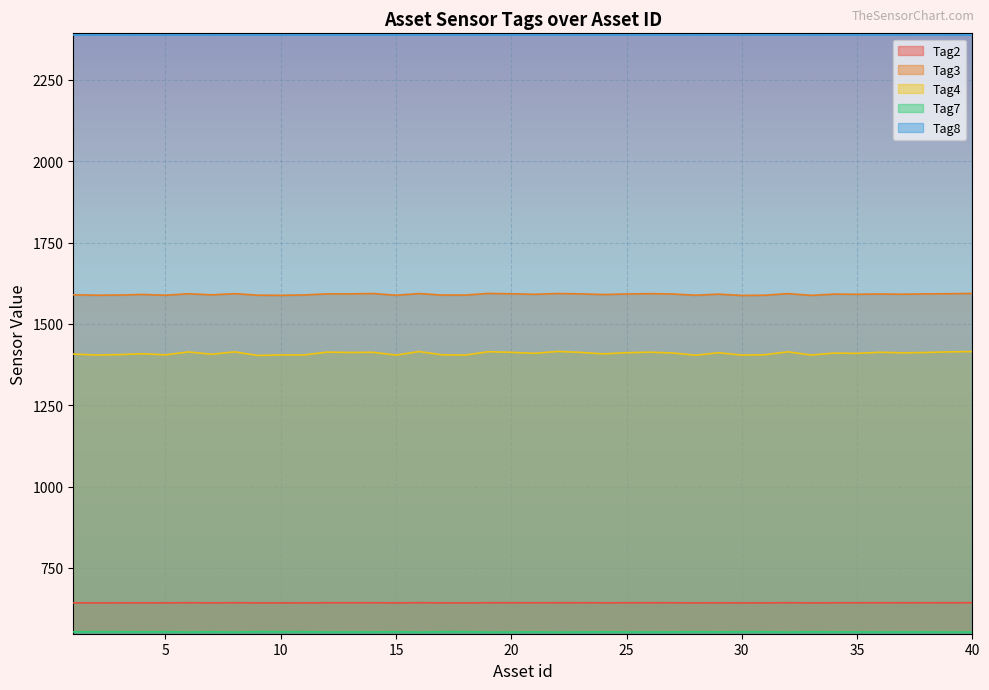

Reading left to right, transcribe all the data shown in this chart.

Tag2: 1=642.6	2=642.4	3=642.5	4=642.7	5=642.5	6=642.9	7=642.6	8=642.9	9=642.4	10=642.5	11=642.5	12=642.9	13=642.8	14=642.9	15=642.5	16=643.0	17=642.5	18=642.4	19=643.0	20=642.9	21=642.7	22=642.9	23=642.9	24=642.7	25=642.8	26=642.9	27=642.8	28=642.4	29=642.8	30=642.4	31=642.5	32=643.0	33=642.4	34=642.8	35=642.7	36=642.9	37=642.8	38=642.9	39=643.0	40=643.0
Tag3: 1=1589.5	2=1588.2	3=1588.7	4=1590.6	5=1588.2	6=1592.7	7=1589.3	8=1593.0	9=1588.3	10=1587.9	11=1588.9	12=1592.3	13=1592.3	14=1593.4	15=1588.1	16=1593.3	17=1588.7	18=1588.7	19=1593.8	20=1592.6	21=1591.1	22=1593.4	23=1592.4	24=1590.3	25=1592.0	26=1593.0	27=1592.0	28=1588.1	29=1591.5	30=1587.5	31=1588.3	32=1593.2	33=1587.8	34=1591.6	35=1591.1	36=1592.0	37=1591.2	38=1592.3	39=1592.8	40=1593.9
Tag4: 1=1407.3	2=1404.3	3=1405.6	4=1408.2	5=1404.9	6=1413.9	7=1406.6	8=1414.0	9=1403.0	10=1404.5	11=1404.5	12=1413.2	13=1412.2	14=1412.8	15=1404.0	16=1415.0	17=1405.0	18=1404.0	19=1414.5	20=1412.7	21=1409.5	22=1415.3	23=1412.5	24=1407.8	25=1411.5	26=1413.0	27=1410.6	28=1403.7	29=1411.4	30=1404.0	31=1405.2	32=1414.2	33=1404.3	34=1410.2	35=1409.4	36=1412.8	37=1411.2	38=1412.1	39=1414.0	40=1415.0
Tag7: 1=553.4	2=553.9	3=553.8	4=553.4	5=553.9	6=552.8	7=553.6	8=552.7	9=554.1	10=553.8	11=553.8	12=552.9	13=553.1	14=553.0	15=553.8	16=552.6	17=553.9	18=553.9	19=552.8	20=552.9	21=553.3	22=552.7	23=553.0	24=553.5	25=553.1	26=553.0	27=553.2	28=553.8	29=553.2	30=553.9	31=553.7	32=552.8	33=553.8	34=553.2	35=553.3	36=553.0	37=553.1	38=553.1	39=552.8	40=552.9
Tag8: 1=2388.1	2=2388.1	3=2388.1	4=2388.1	5=2388.0	6=2388.2	7=2388.1	8=2388.2	9=2388.0	10=2388.1	11=2388.1	12=2388.2	13=2388.1	14=2388.1	15=2388.1	16=2388.2	17=2388.0	18=2388.0	19=2388.2	20=2388.1	21=2388.1	22=2388.2	23=2388.1	24=2388.1	25=2388.1	26=2388.1	27=2388.1	28=2388.1	29=2388.1	30=2388.1	31=2388.1	32=2388.2	33=2388.1	34=2388.1	35=2388.1	36=2388.1	37=2388.2	38=2388.1	39=2388.2	40=2388.1